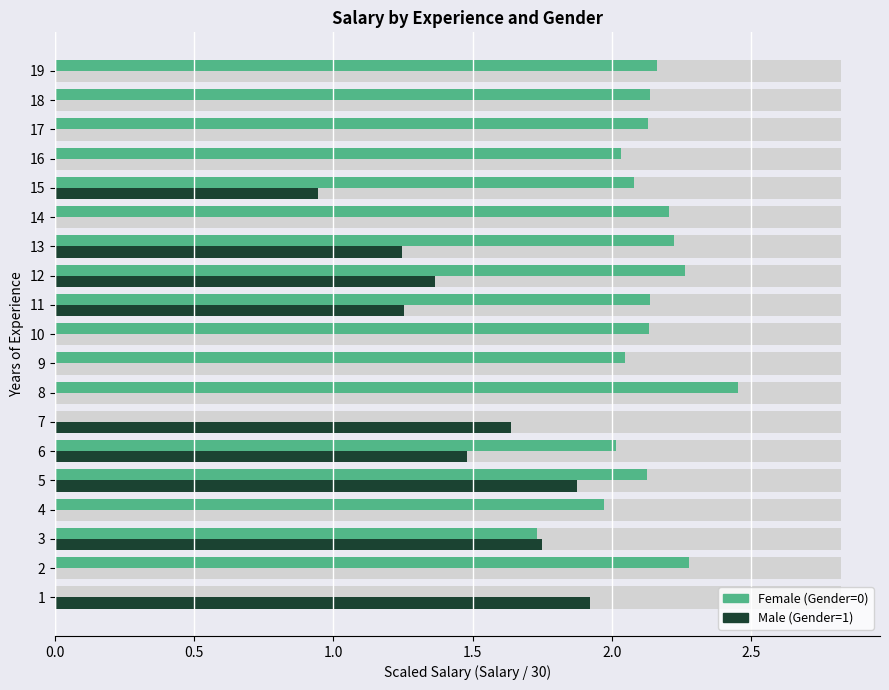

What is the spread (max minus min) of values at 18?

2.1